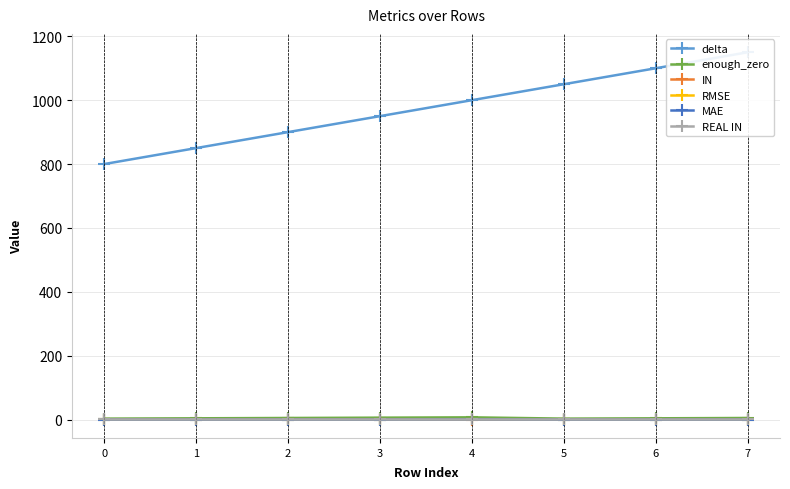

How many data points does each series have?

8